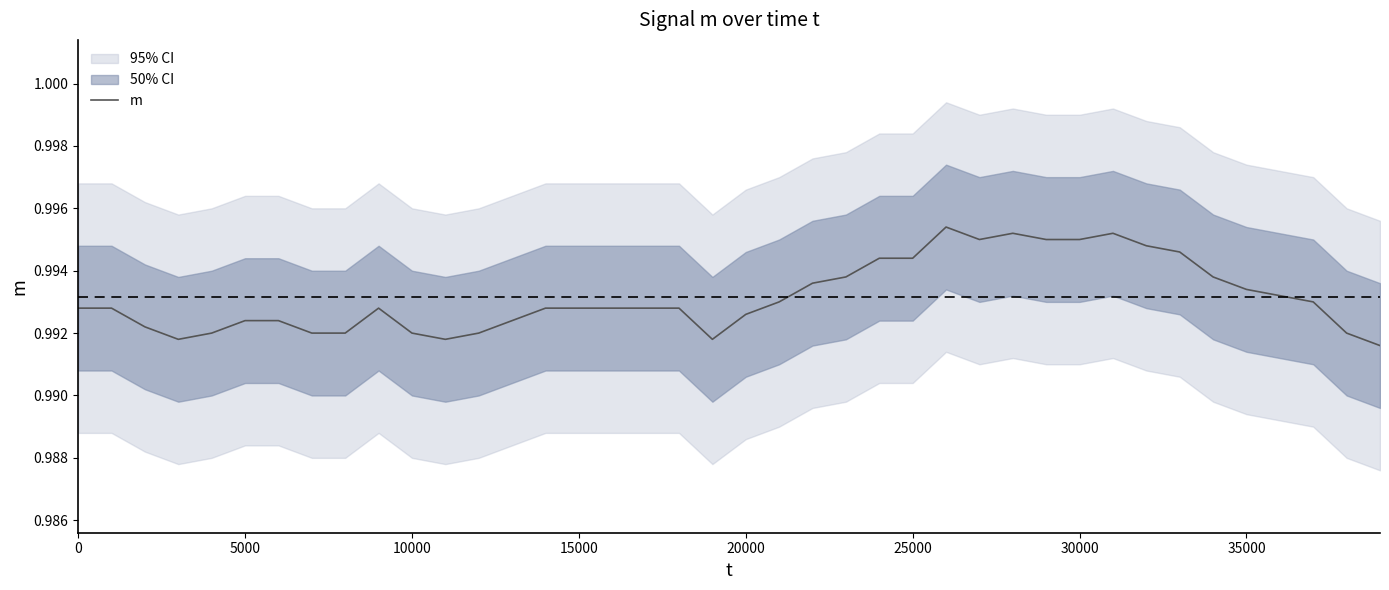

The m series shows 1.4 at 15000. True or false?

False